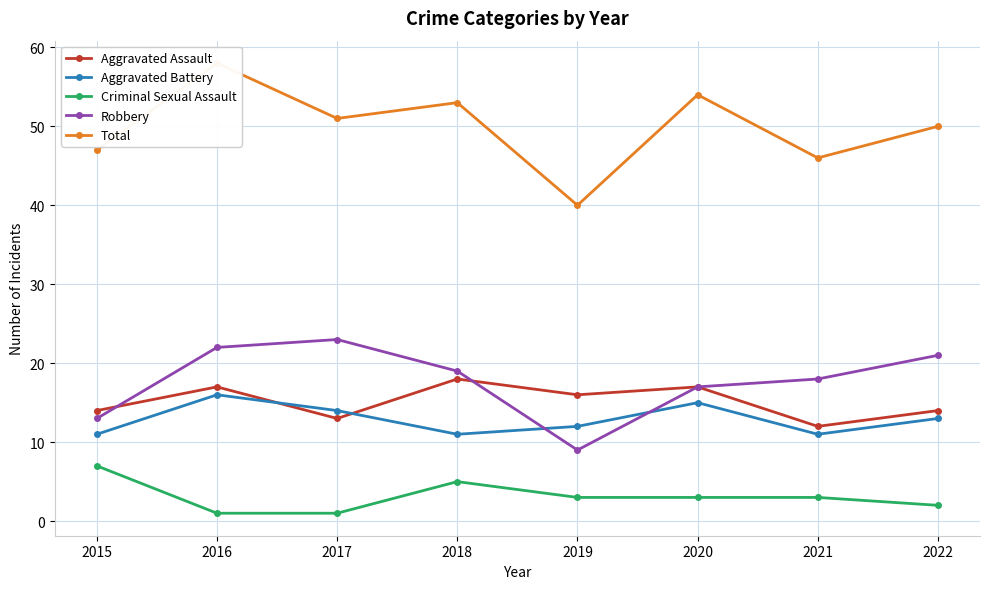

What is the sum of all Aggravated Battery values?

103